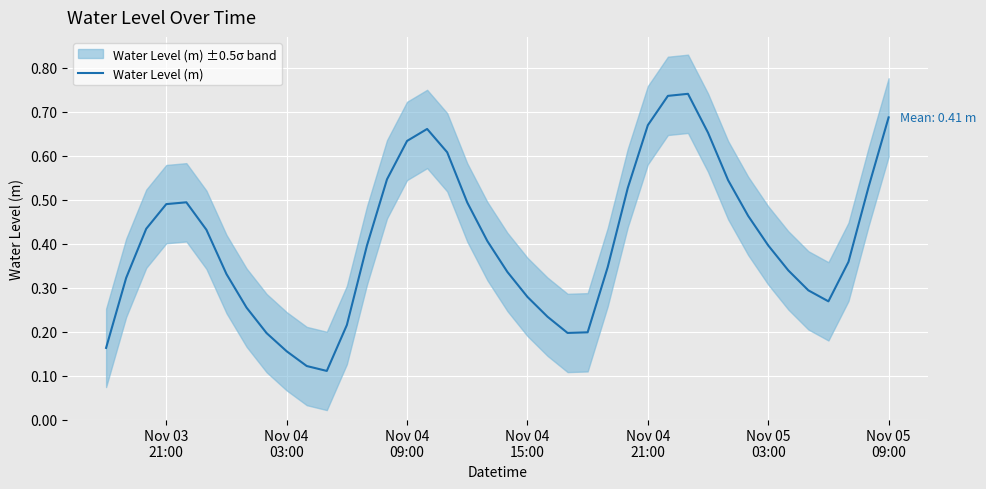

Reading left to right, list all the values displayed in this chart.

0.2	0.3	0.4	0.5	0.5	0.4	0.3	0.3	0.2	0.2	0.1	0.1	0.2	0.4	0.5	0.6	0.7	0.6	0.5	0.4	0.3	0.3	0.2	0.2	0.2	0.3	0.5	0.7	0.7	0.7	0.7	0.5	0.5	0.4	0.3	0.3	0.3	0.4	0.5	0.7